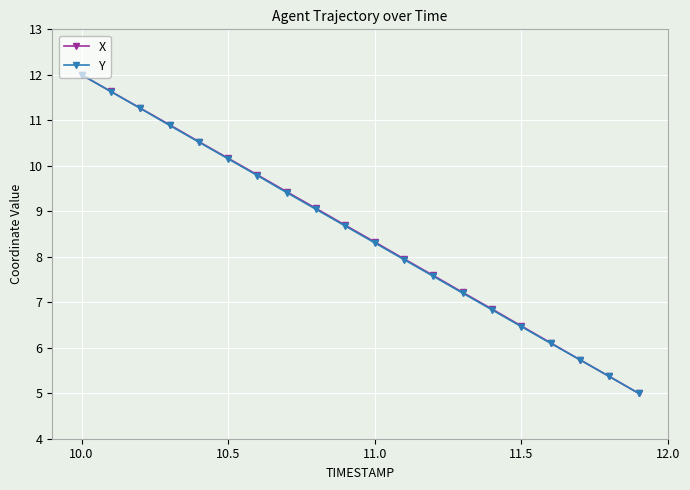

What is the value of the Y point at the 17th from the left?

6.1